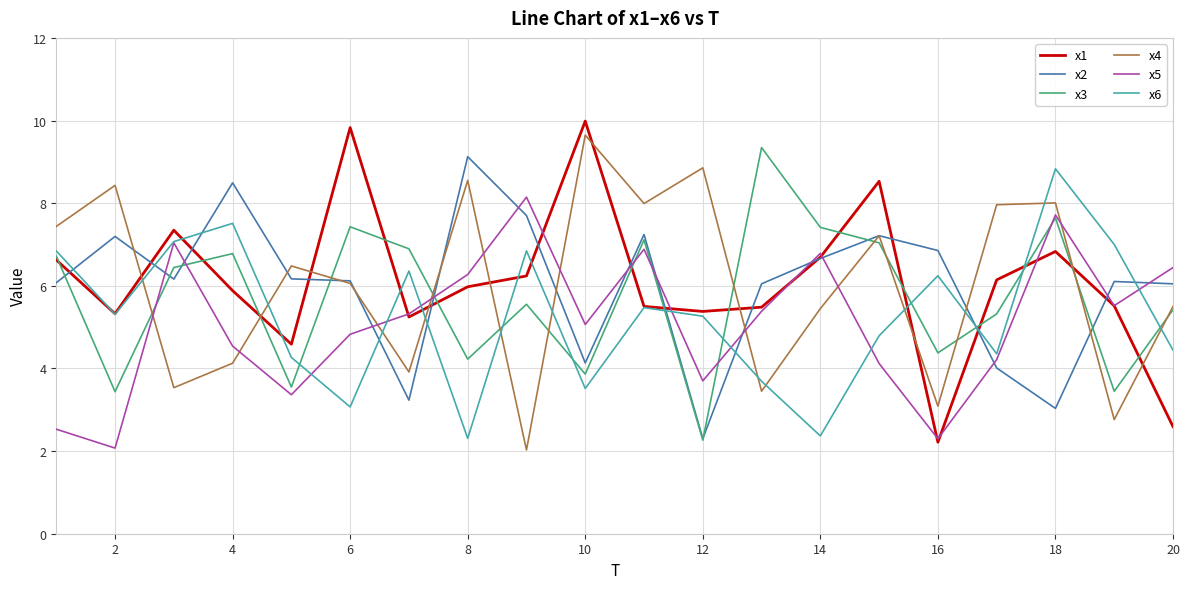

What is the greatest value displayed?

10.0